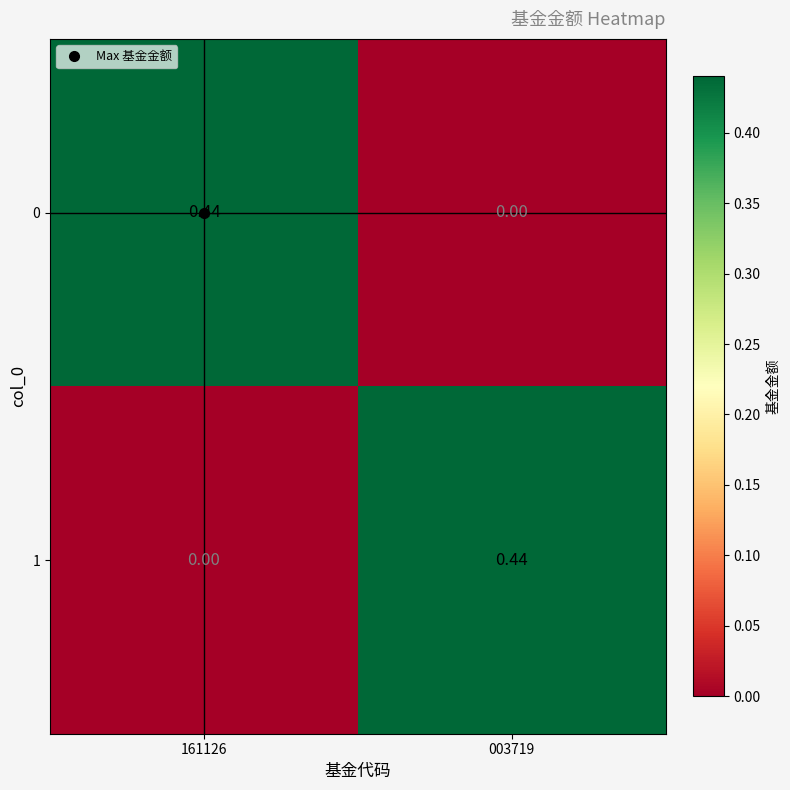

Is the value of 1 at 161126 greater than the value of 0 at 161126?

No